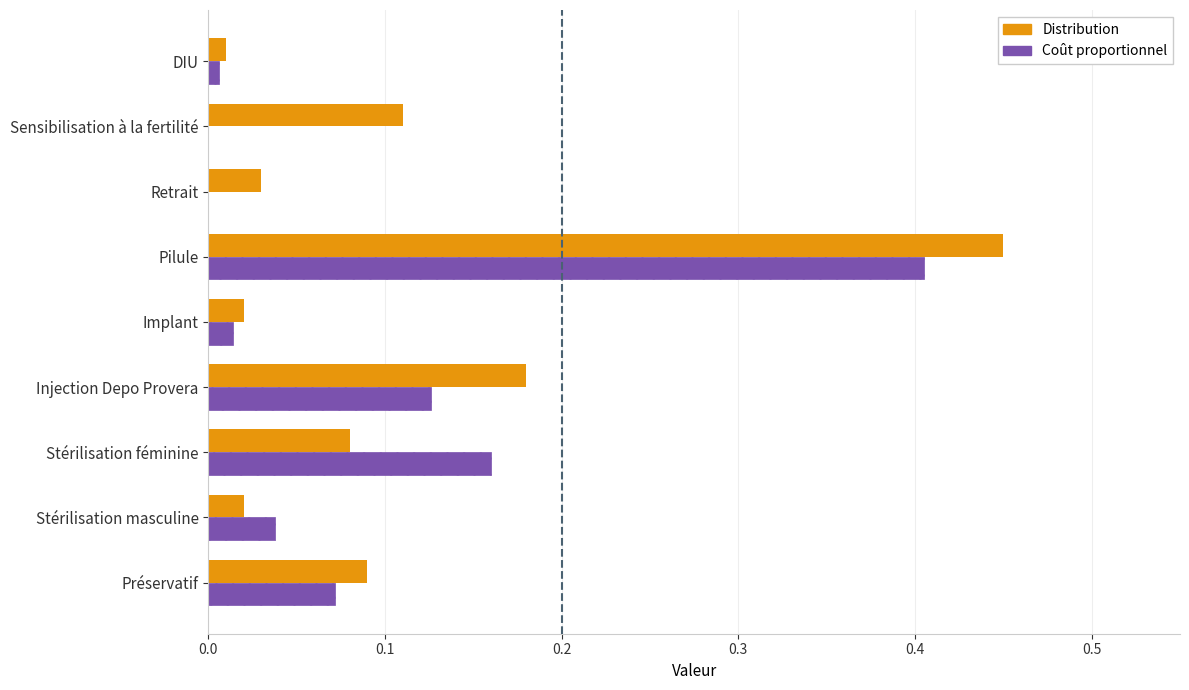

Between Préservatif and Implant, which series saw the biggest shift?

Distribution